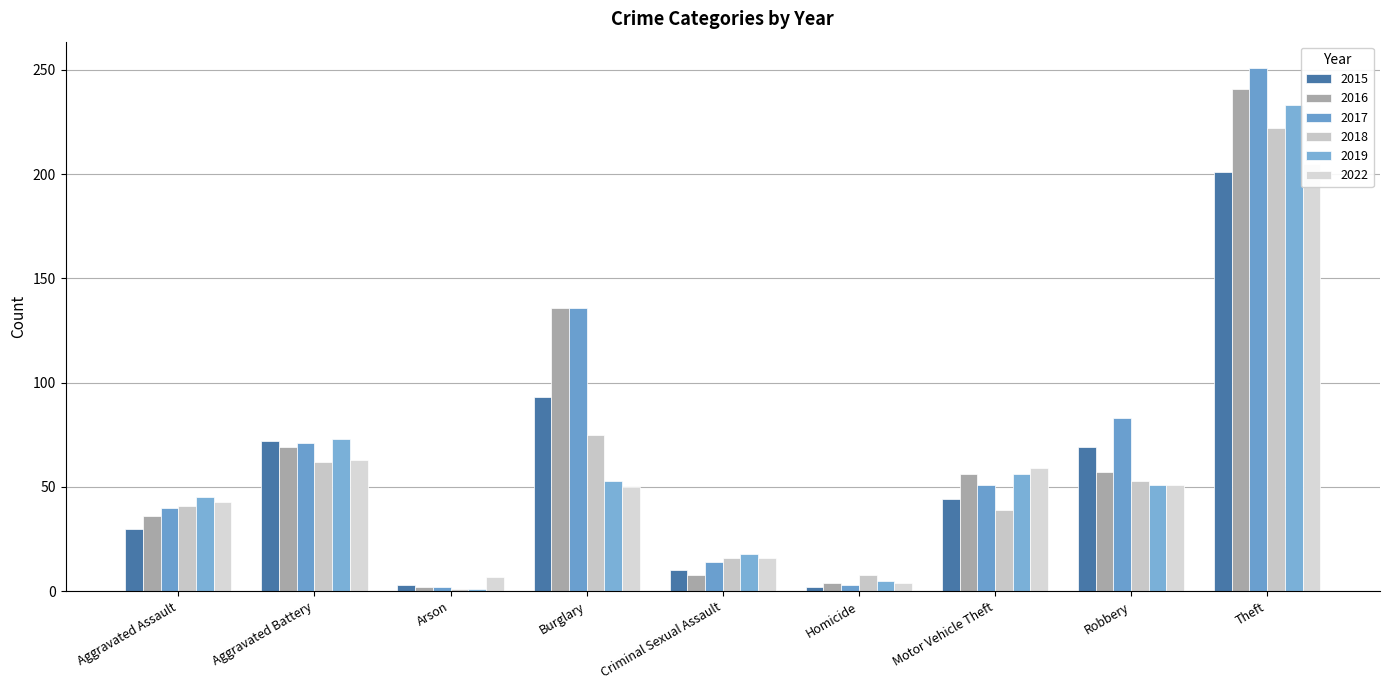

Are the bars horizontal?

No